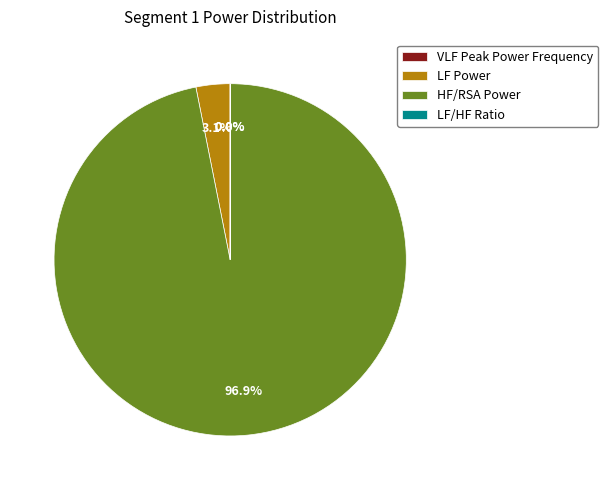

What portion of the pie excludes HF/RSA Power?

3.1%